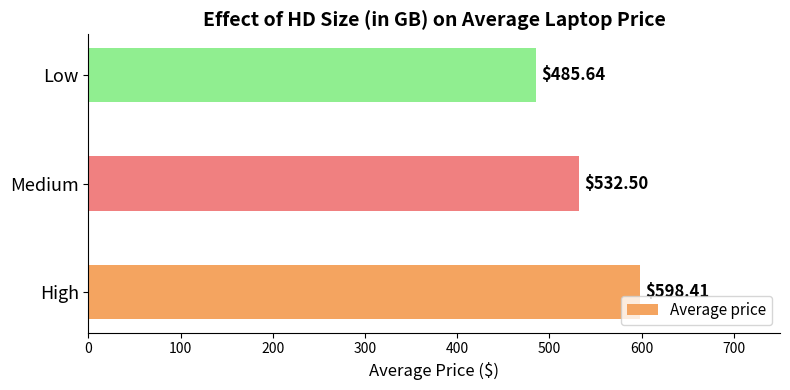

What is the difference between the maximum and second lowest values?

65.9